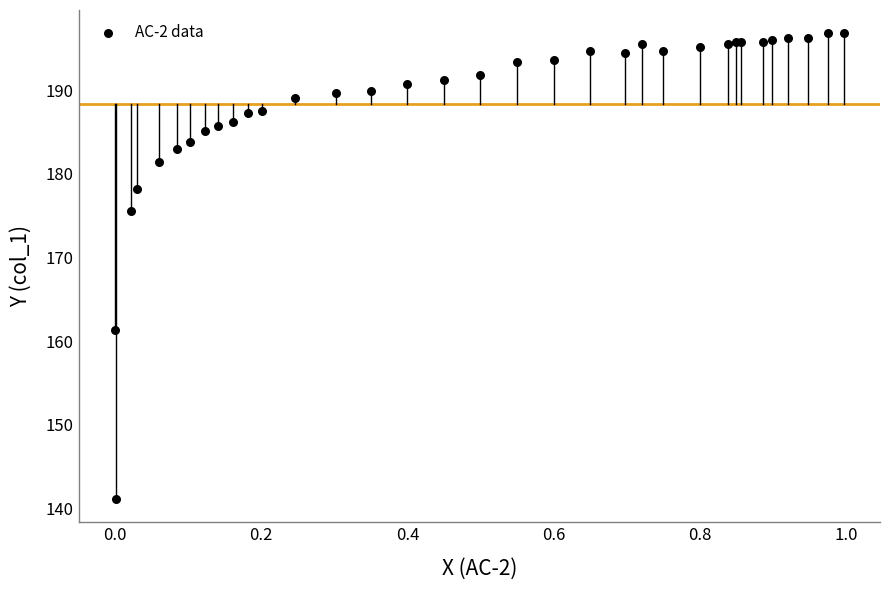

What Y value in the scatter plot is closest to 168?

161.3